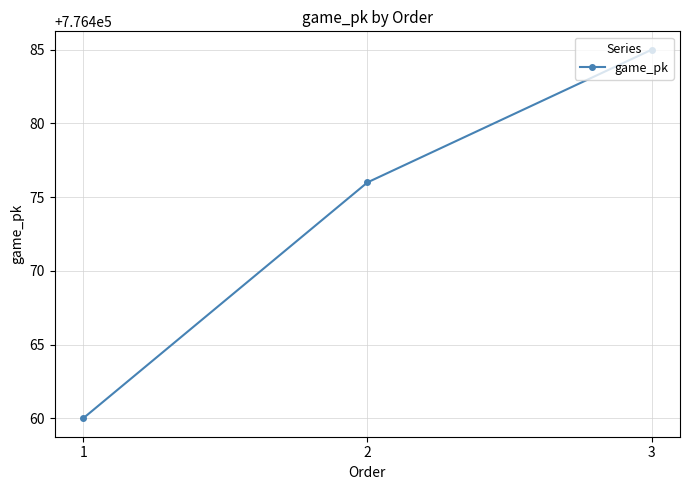

Rank the categories by value from lowest to highest.

1, 2, 3